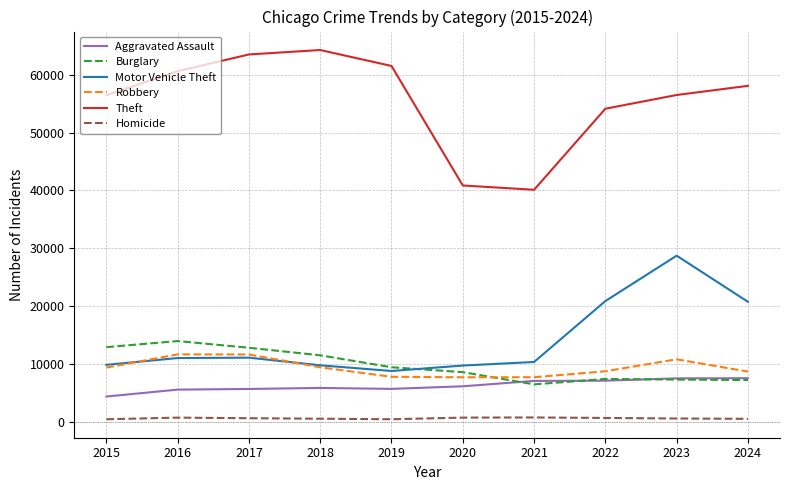

The Theft series shows 107435 at 2019. True or false?

False